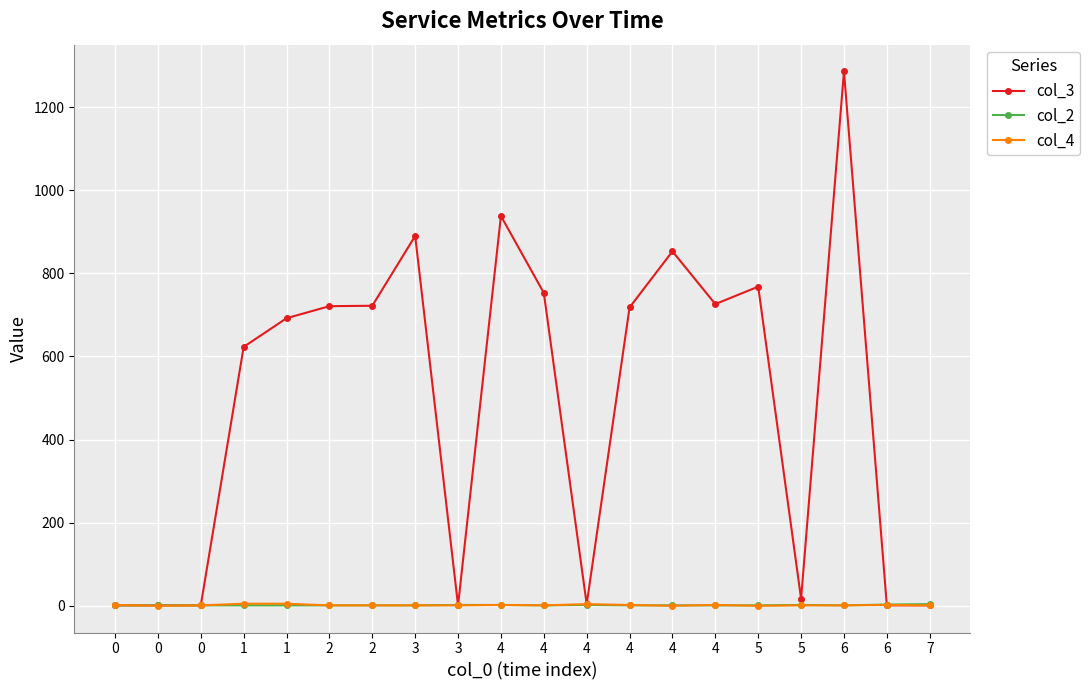

How many values in the col_3 series are below 718?

10